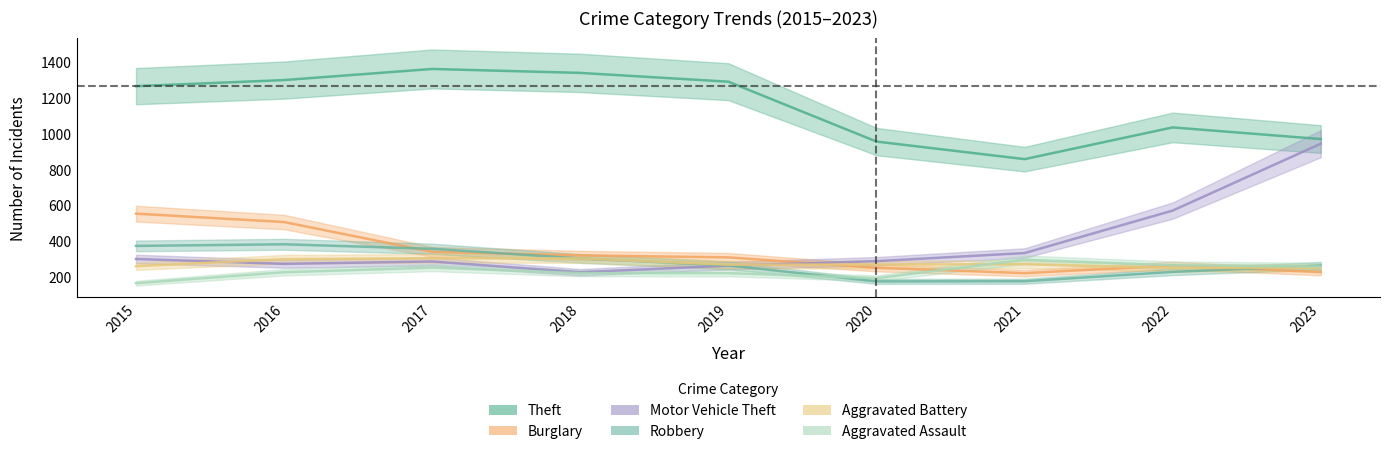

What is the average value of the Theft series?

1151